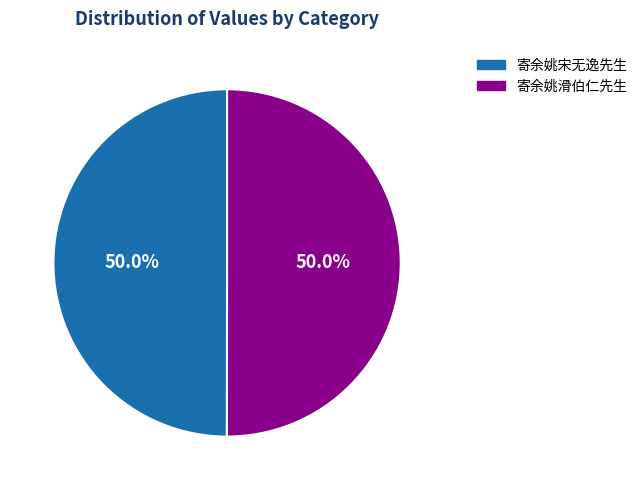

How much of the chart is everything except 寄余姚宋无逸先生?

50.0%